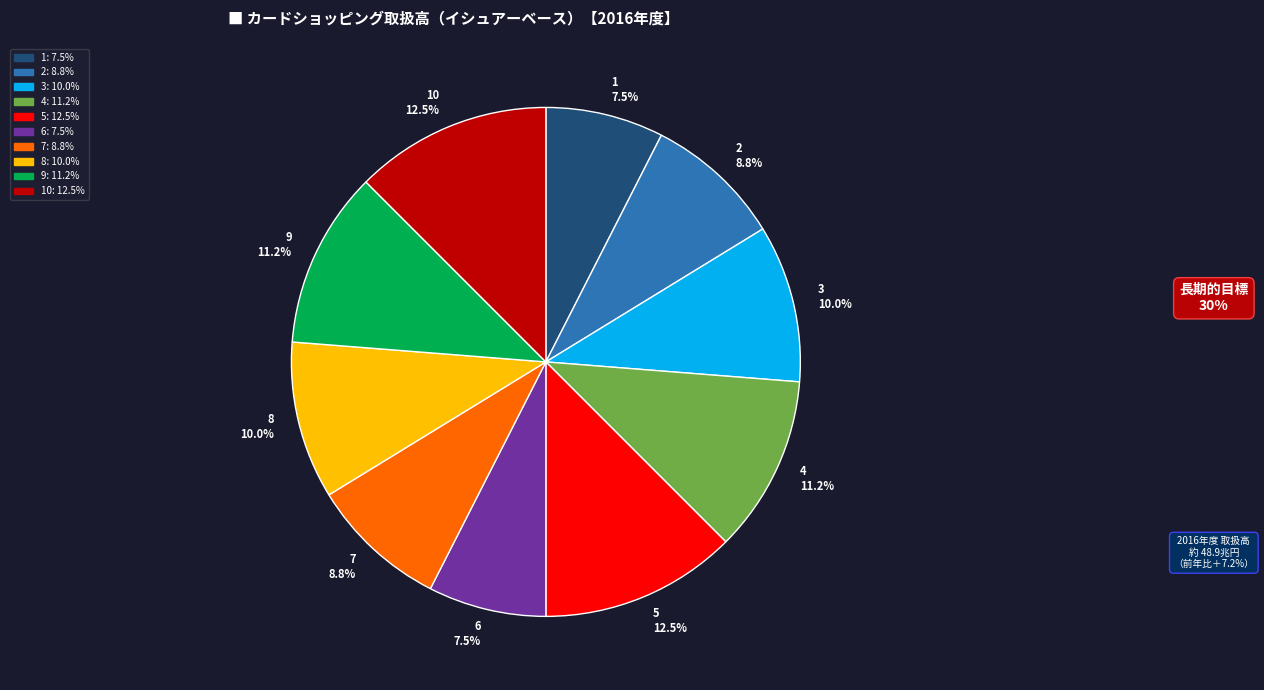

Do 5 and 4 together represent more than half of the pie?

No